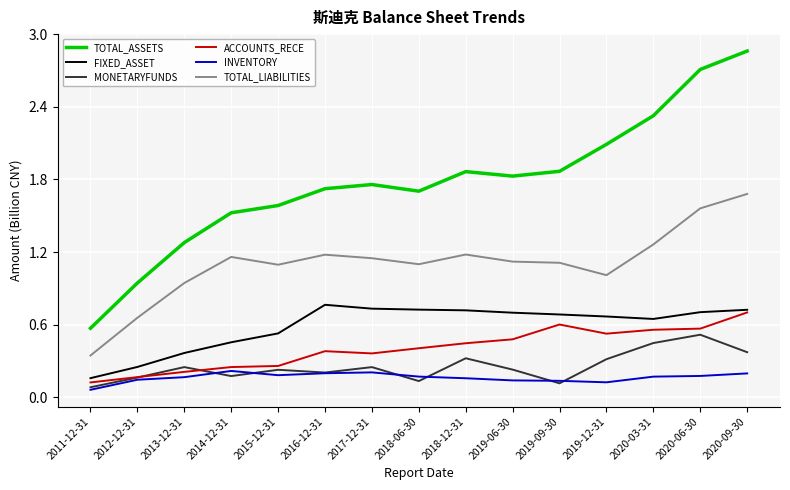

At which category is the sum across all series the highest?

2020-09-30